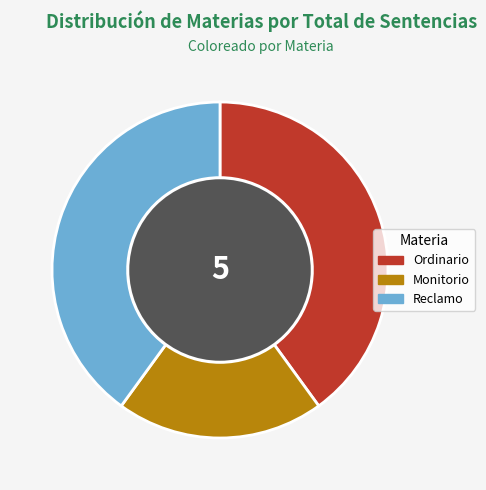

The Monitorio slice represents 20% of the pie. True or false?

True